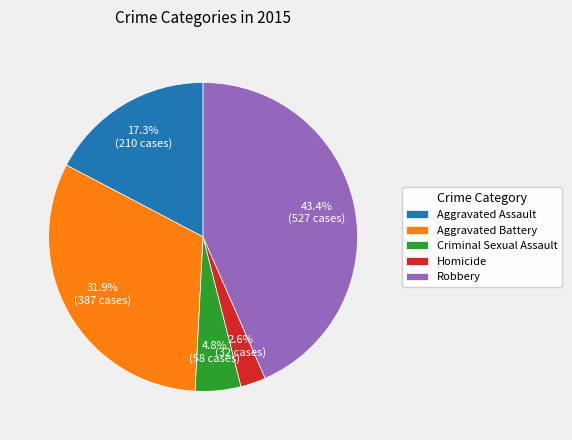

Which has a higher value, Aggravated Battery or Homicide?

Aggravated Battery